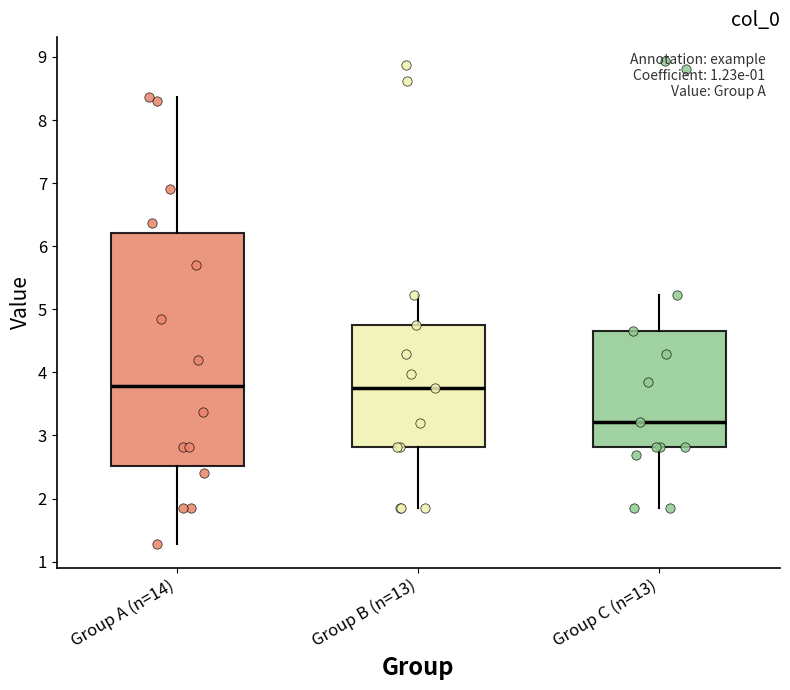

Reading left to right, read every box against the y-axis: the position of its median line, the range the box covers, and the ends of its whiskers. The values are not printed on the chart, so give them approximately, as read against the axis.

Group A (n=14): median 3.8, box 2.5 to 6.2, whiskers 1.3 to 8.4
Group B (n=13): median 3.7, box 2.8 to 4.8, whiskers 1.9 to 5.2
Group C (n=13): median 3.2, box 2.8 to 4.6, whiskers 1.8 to 5.2